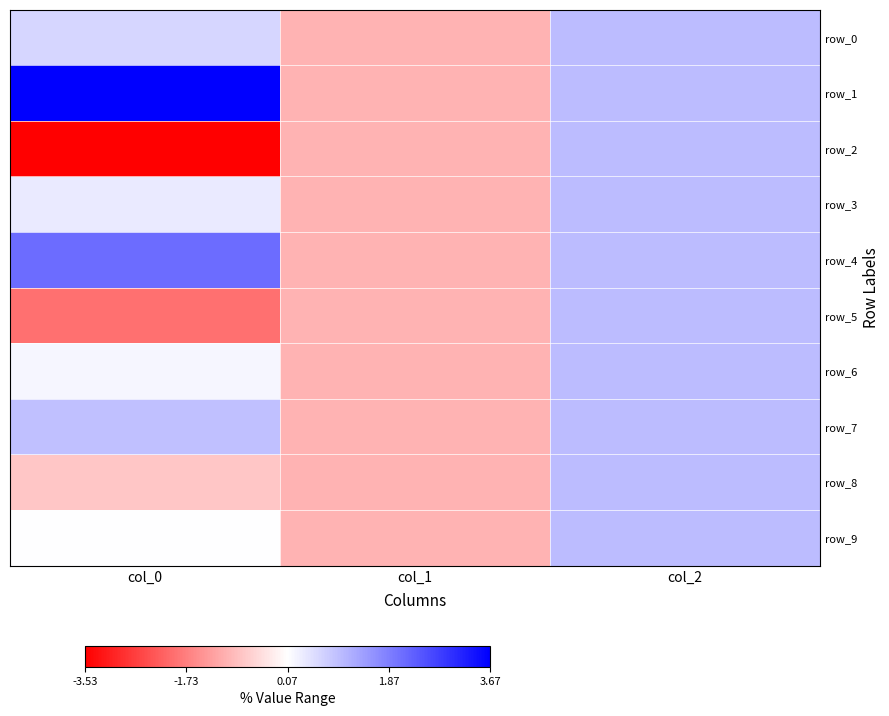

How many values in the row_0 series are below 0?

1